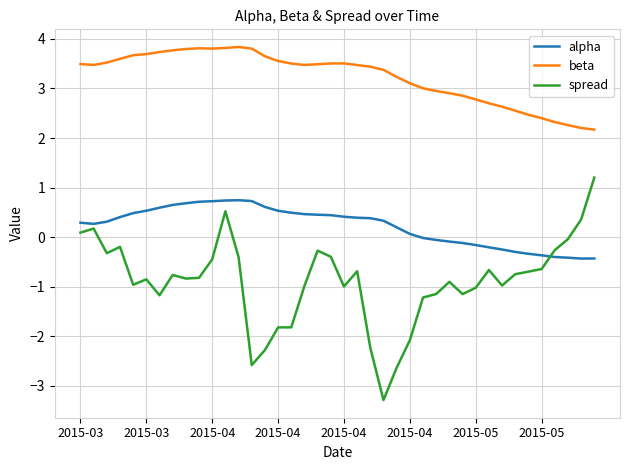

What is the lowest value of the alpha series?

-0.4